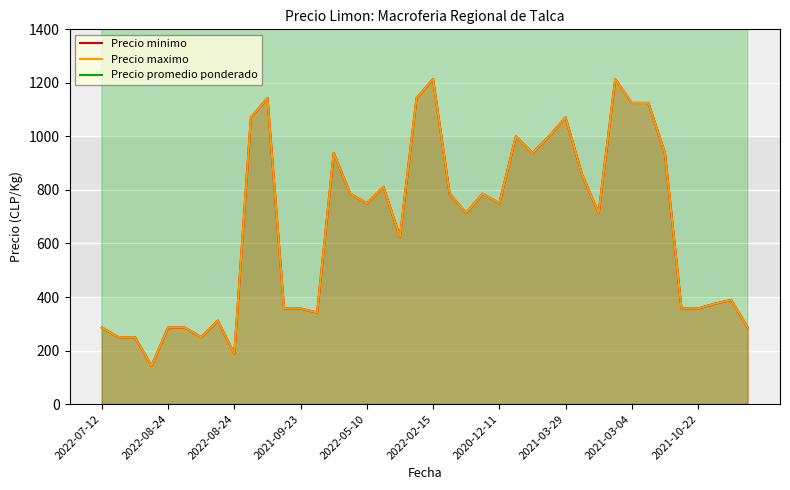

Is it true that Precio maximo equals 786 at 23?

True